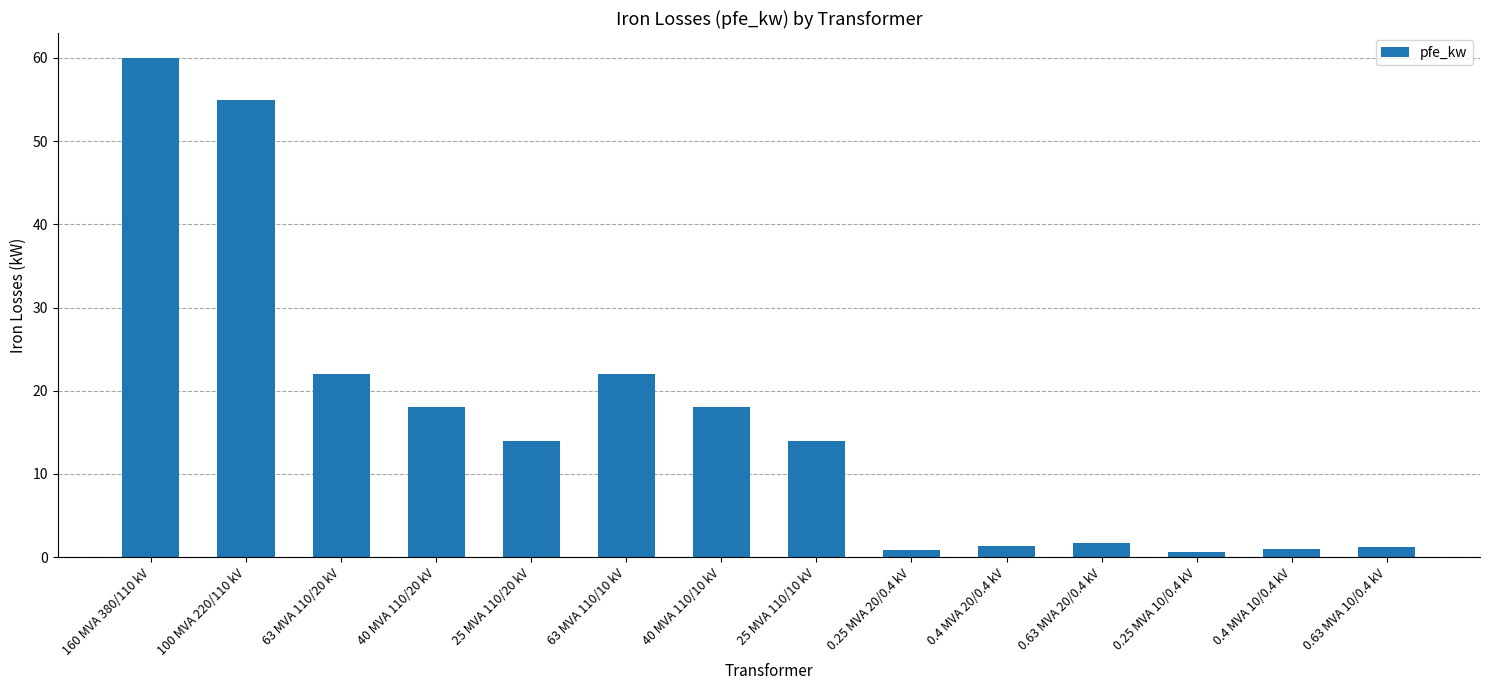

What position from the right is 0.63 MVA 10/0.4 kV?

1